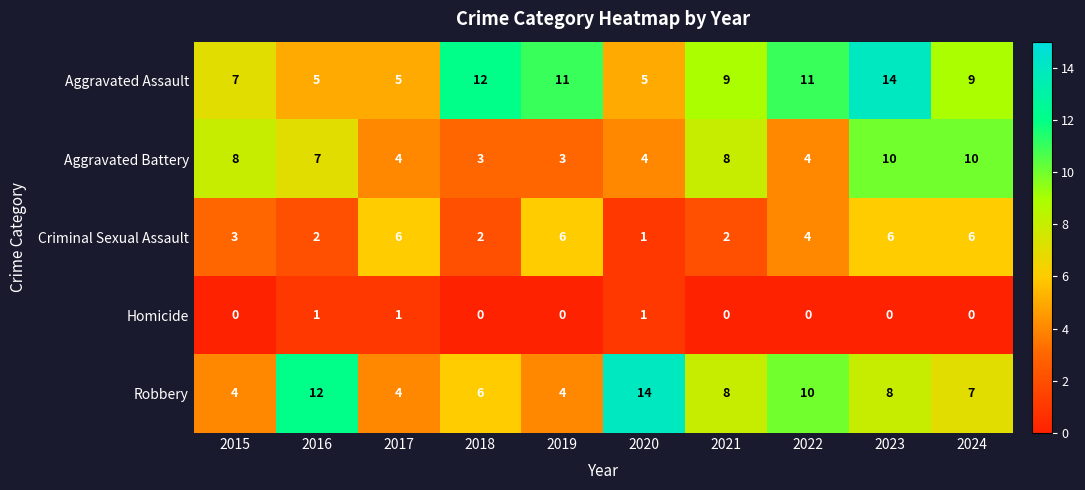

What is the total value across all series at 2024?

32